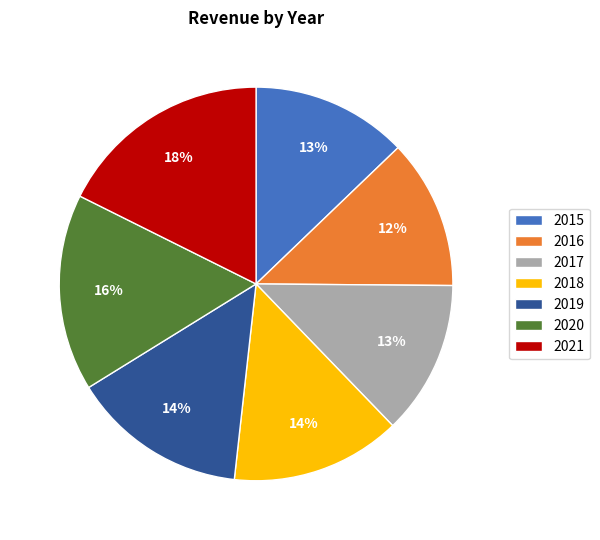

What is the largest slice in the pie chart?

2021